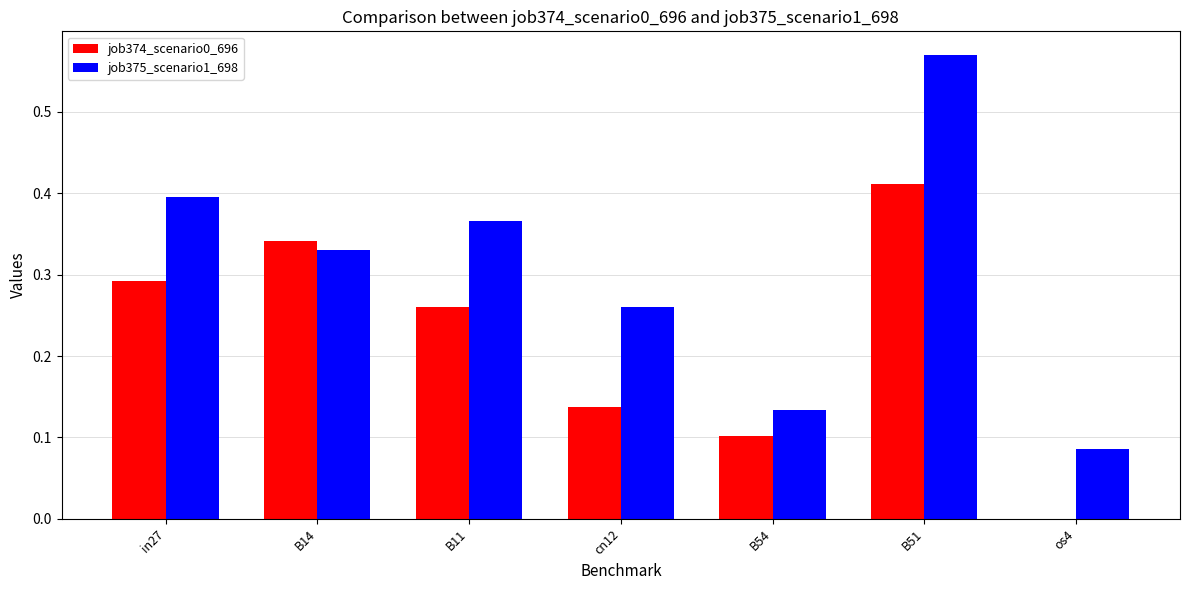

Is the value of job375_scenario1_698 at os4 greater than the value of job374_scenario0_696 at cn12?

No